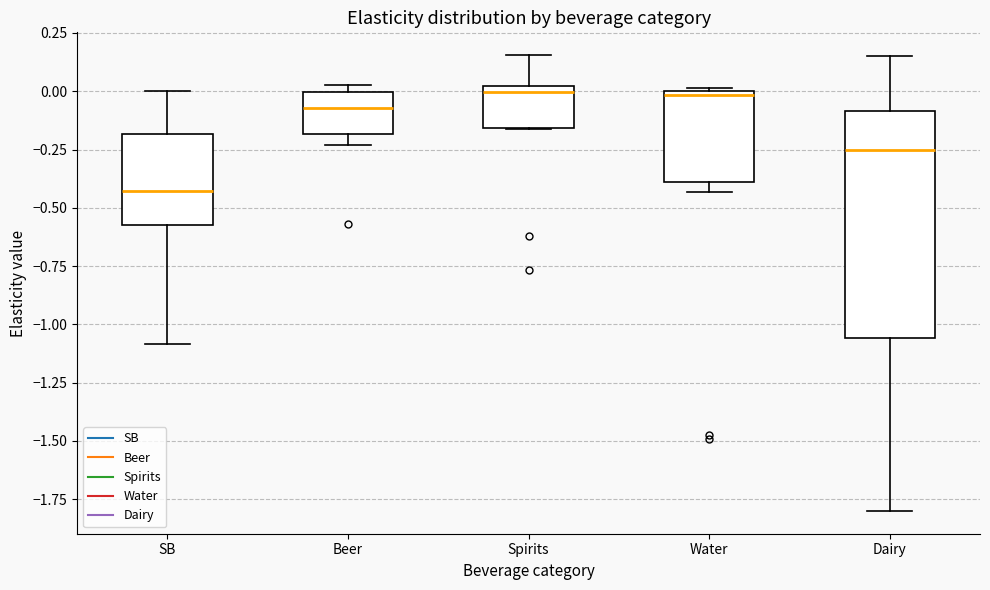

Where is the upper edge of the box for Dairy on the y-axis? The values are not printed on the chart, so give them approximately, as read against the axis.

-0.10